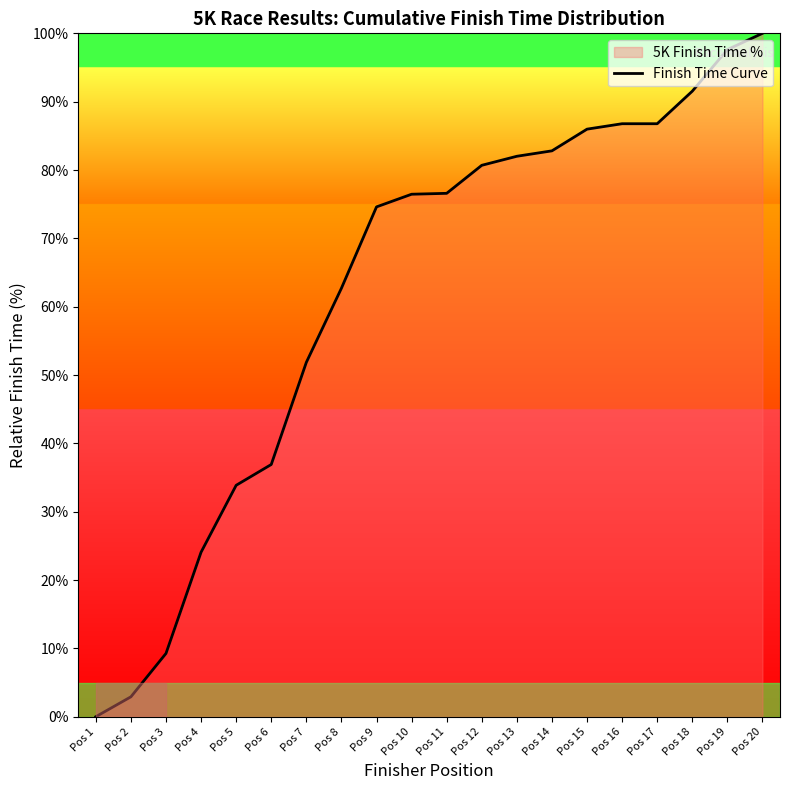

Count the number of values greater than 76.

11